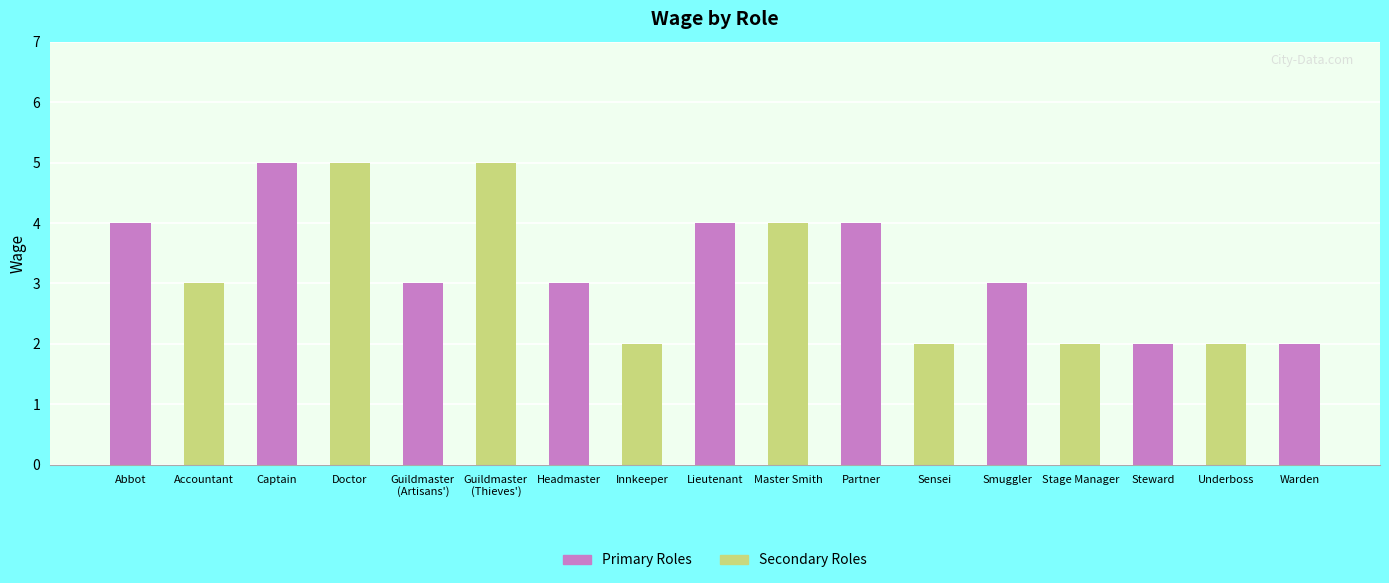

What value does the data have at Headmaster?

3